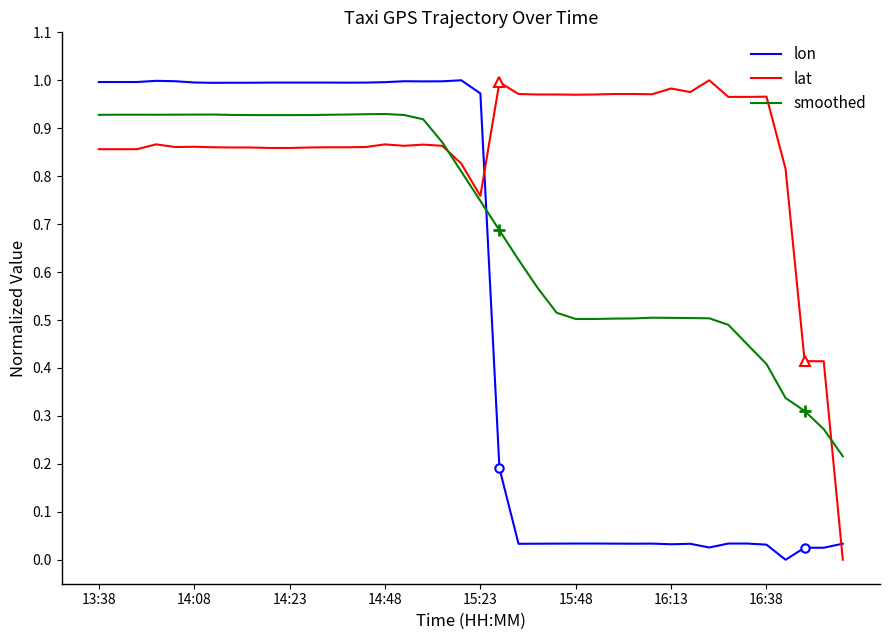

Rank the series by their average value, from highest to lowest.

lat, smoothed, lon